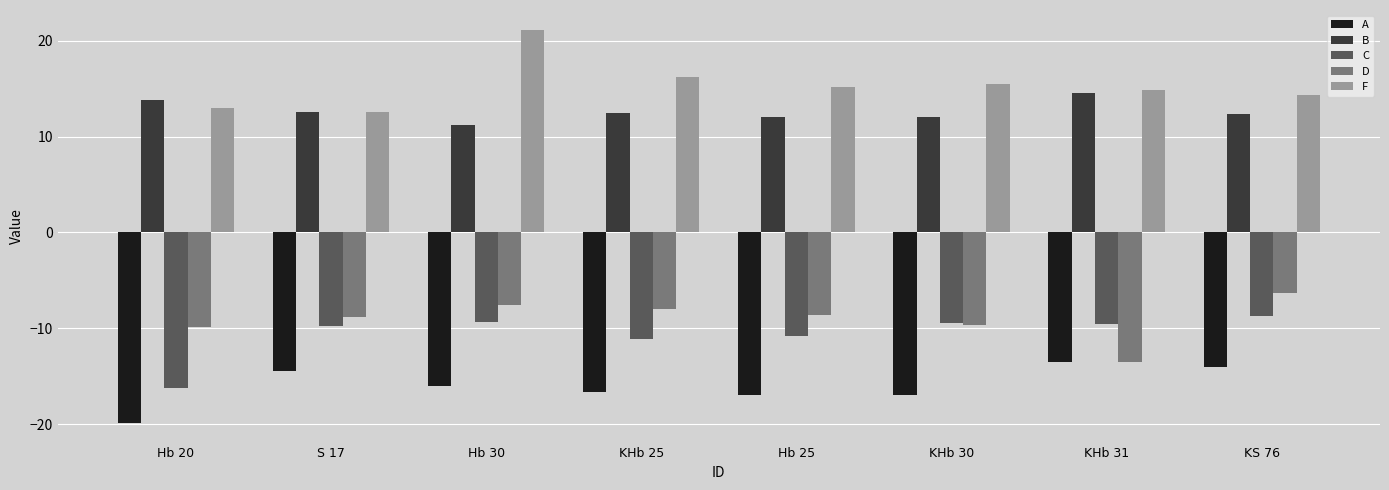

What are all the series names shown in the legend?

A, B, C, D, F